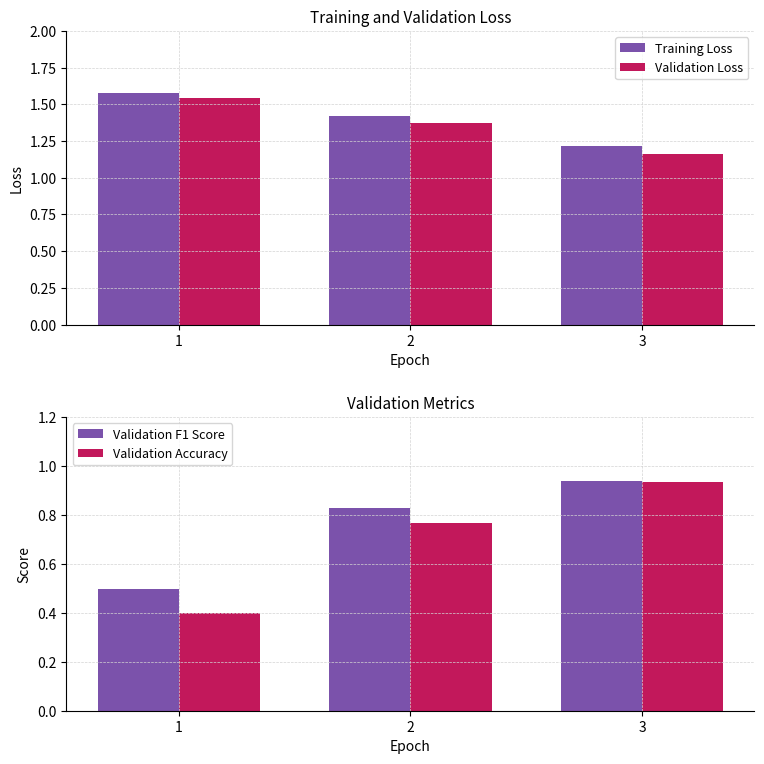

What is the sum of all Training Loss values?

4.2